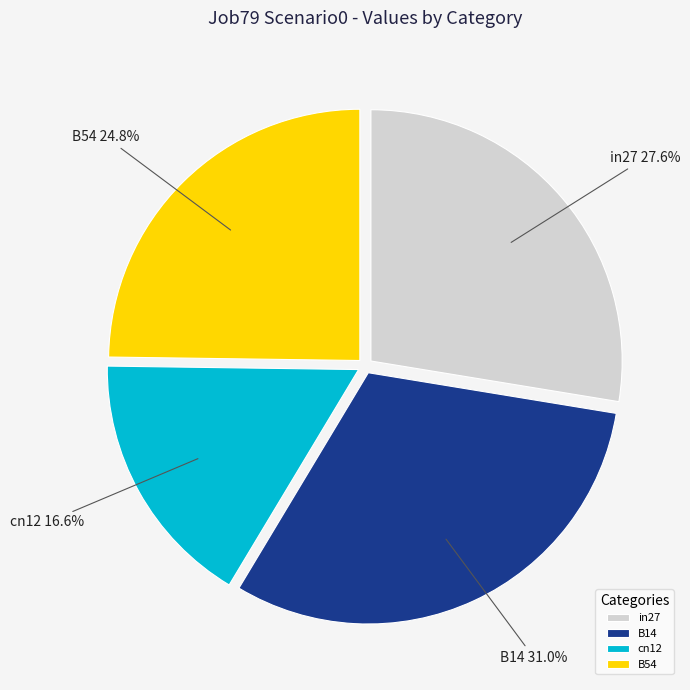

To the nearest percent, what is the difference between the largest and smallest slice percentages?

14%